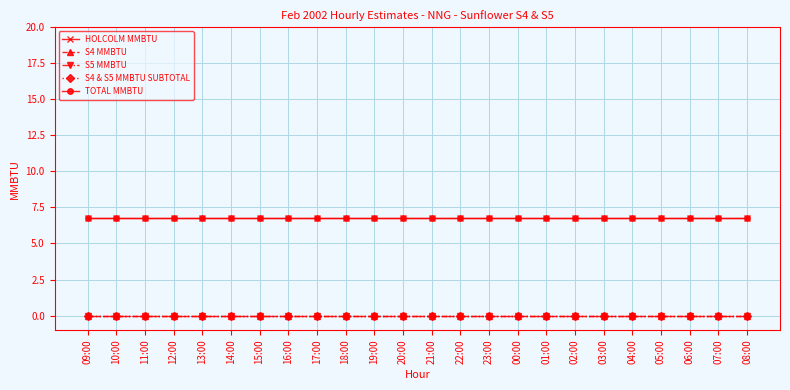

Does the chart have visible grid lines?

Yes